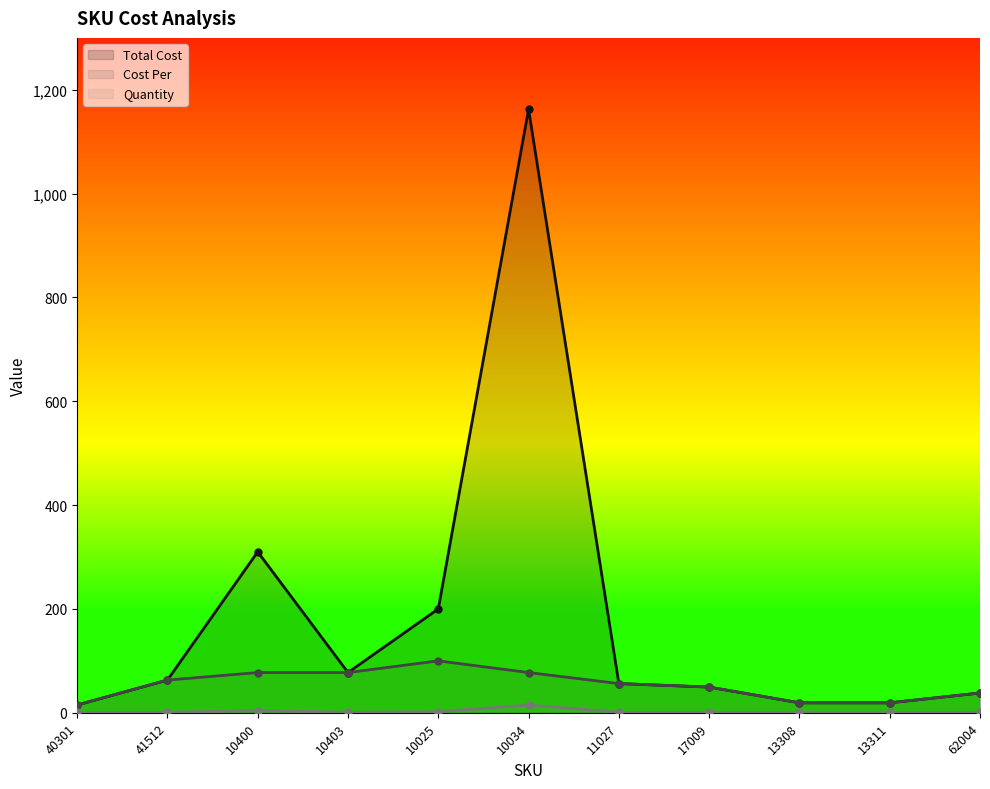

The Cost Per series shows 28.0 at 10400. True or false?

False